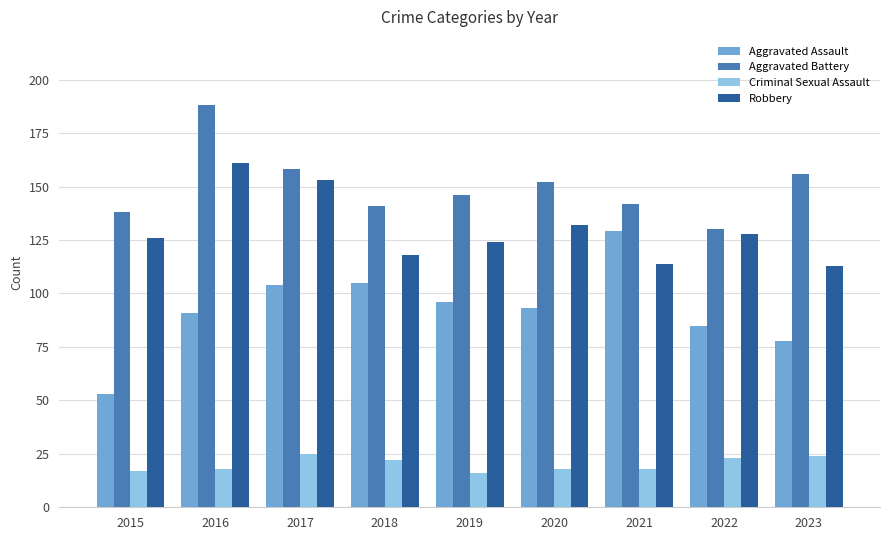

The Robbery series shows 43 at 2023. True or false?

False